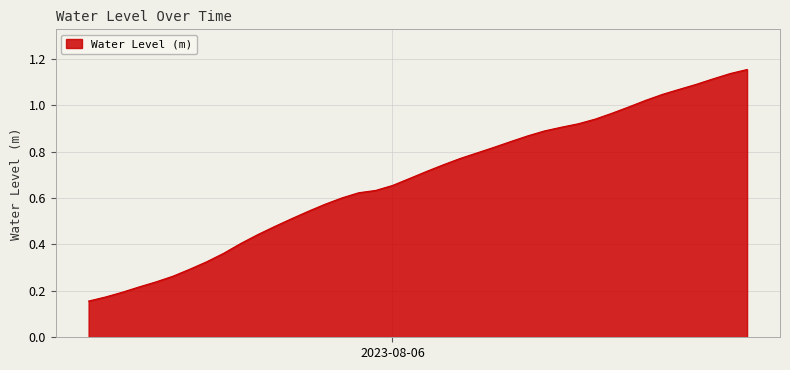

True or false: the data has more than 1 interior local peaks.

False